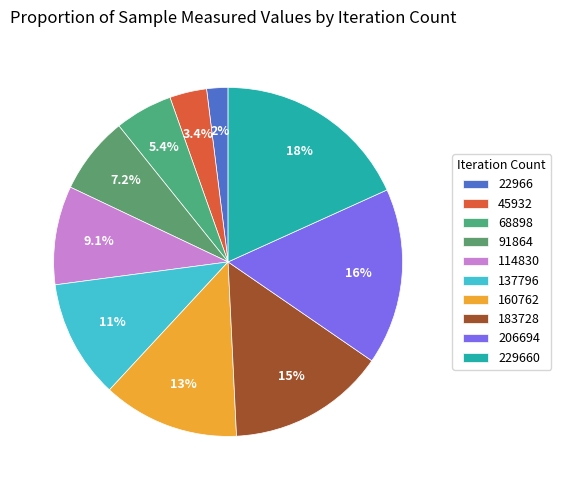

True or false: 137796 accounts for 11% of the total.

True